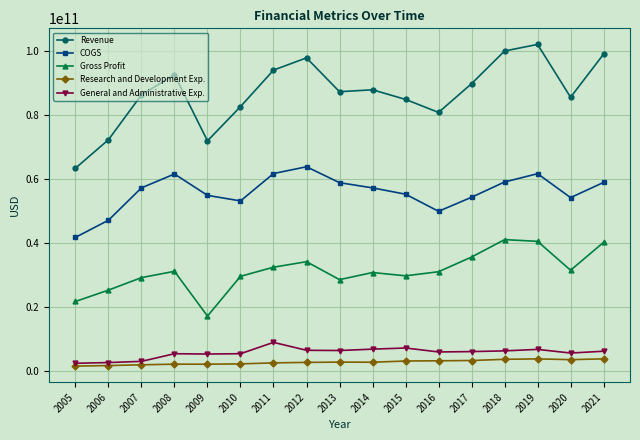

Which series has the widest spread of values?

Revenue